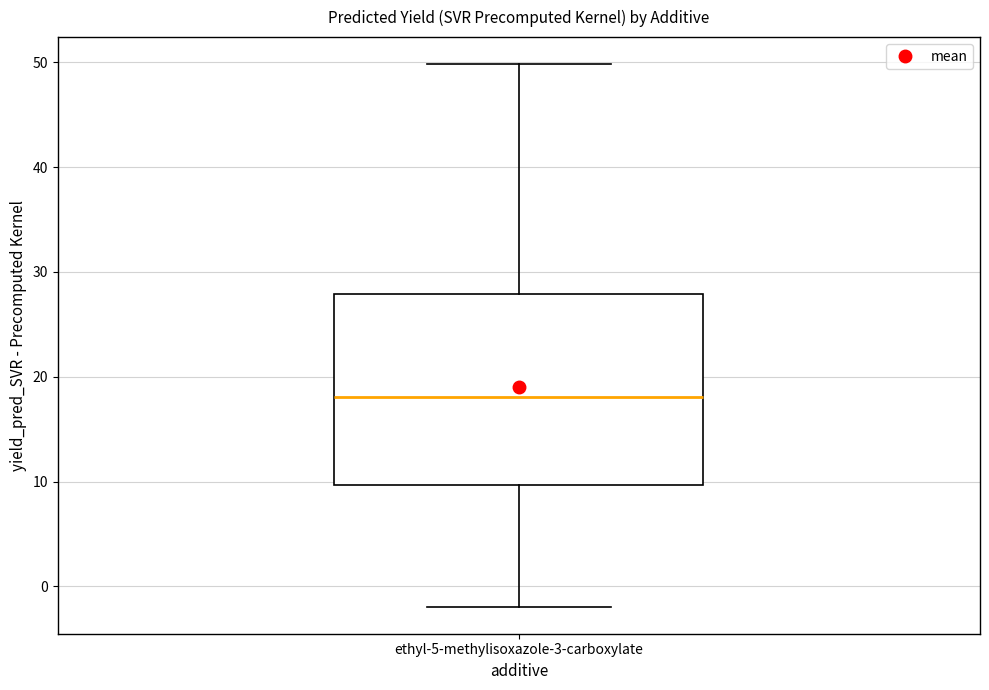

Where does the median line of the box for ethyl-5-methylisoxazole-3-carboxylate sit on the y-axis? The values are not printed on the chart, so give them approximately, as read against the axis.

18